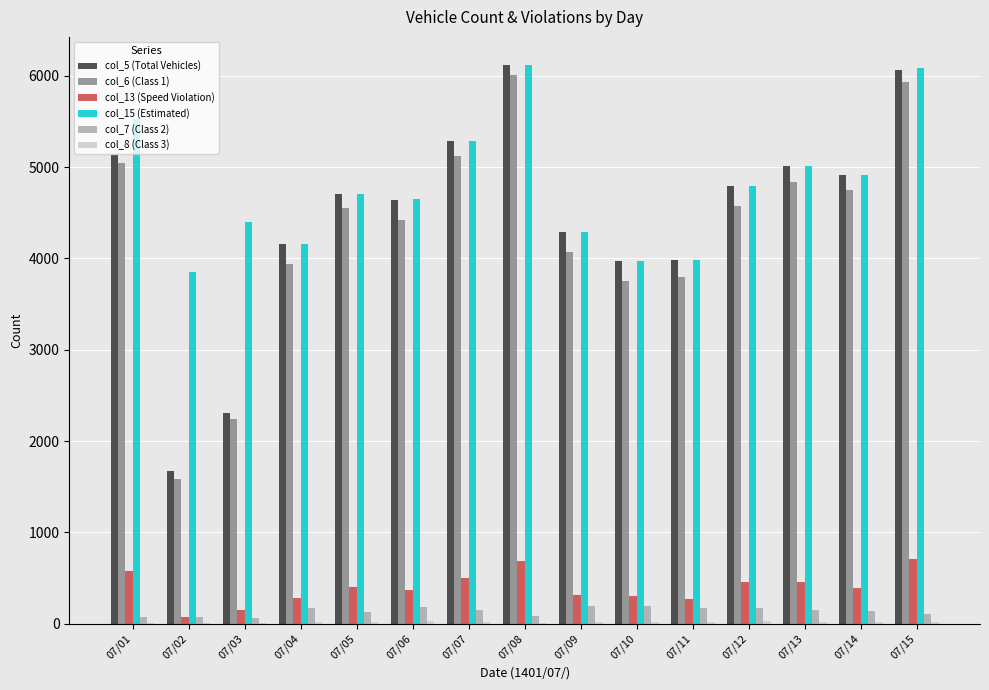

Are the bars grouped side by side (vs. stacked)?

Yes